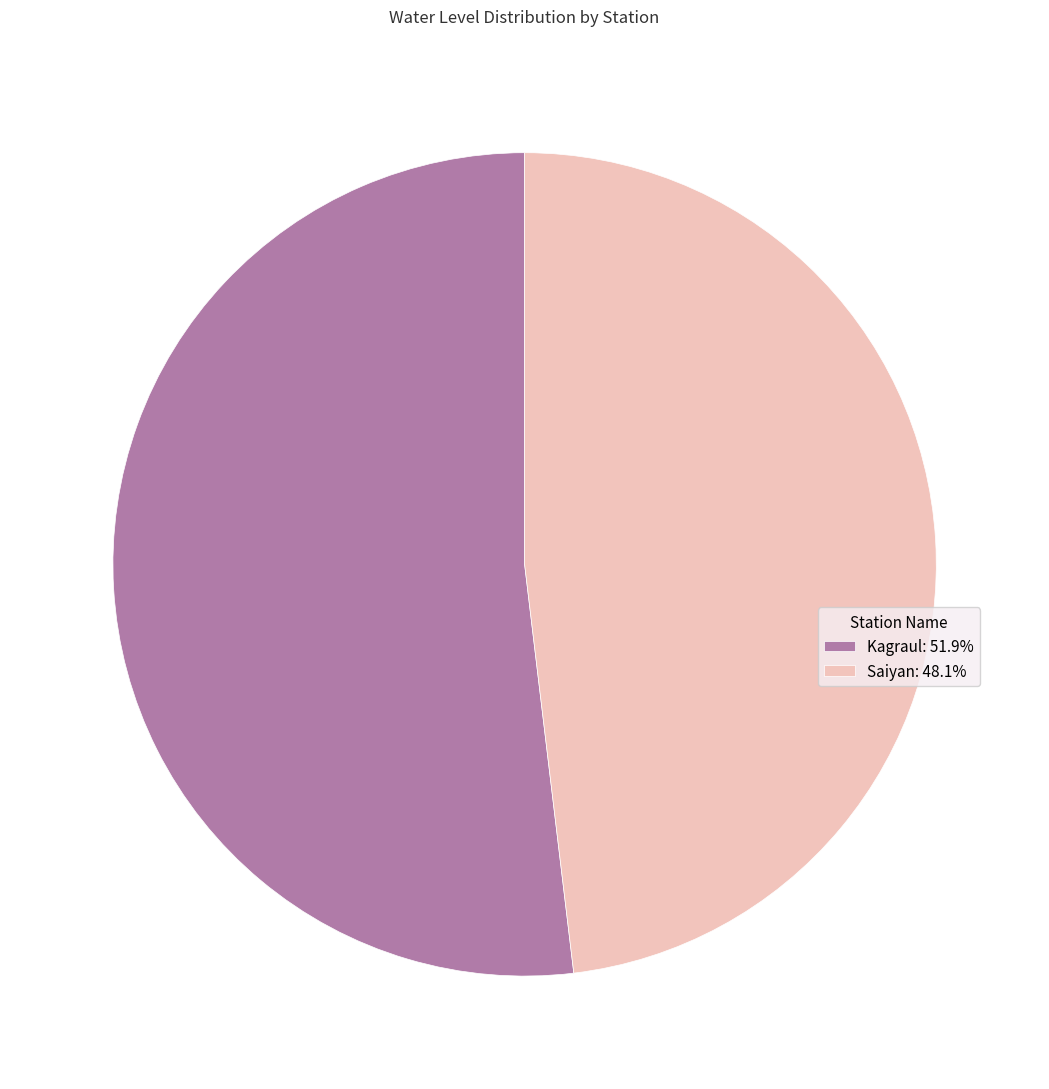

Combined, do Kagraul: 51.9% and Saiyan: 48.1% account for over 50%?

Yes